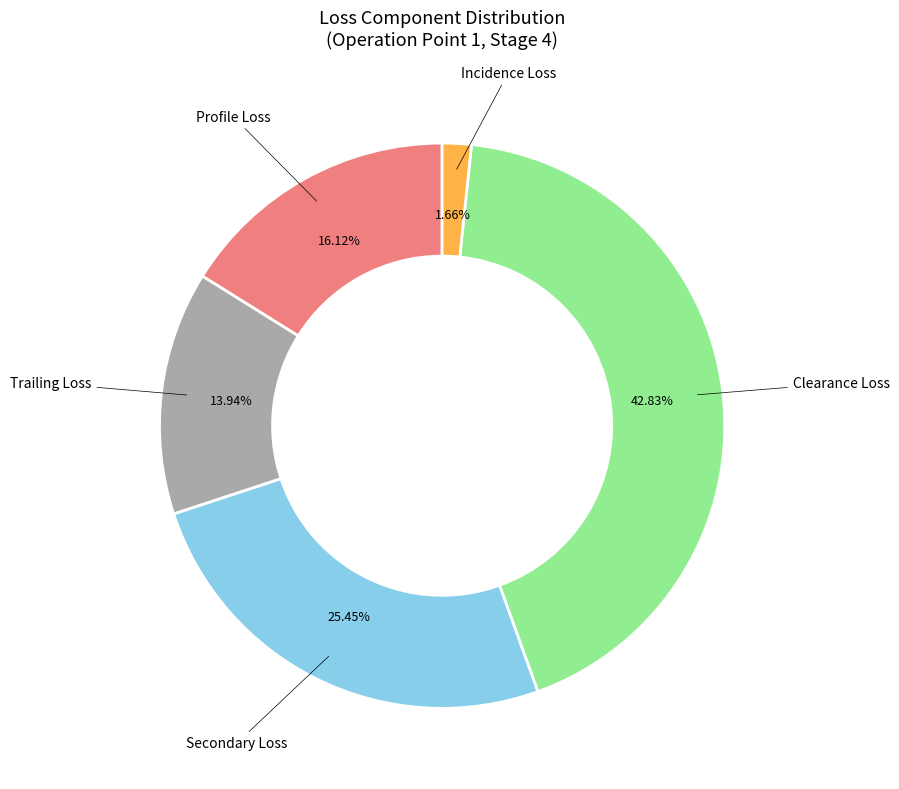

Approximately how many times larger is the value at Trailing Loss compared to Profile Loss?

0.9